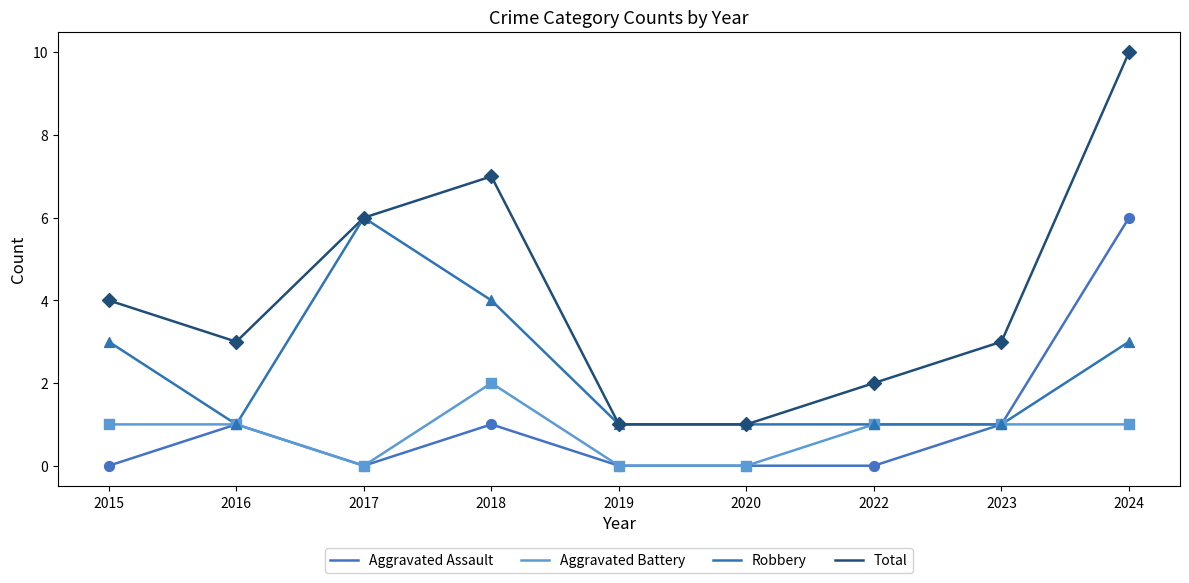

What are all the series names shown in the legend?

Aggravated Assault, Aggravated Battery, Robbery, Total